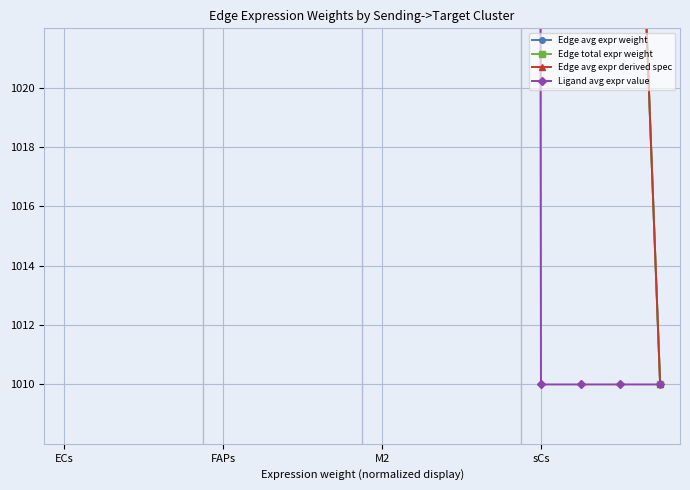

What is the value of the Edge avg expr derived spec point at the 2nd from the left?

1175.3